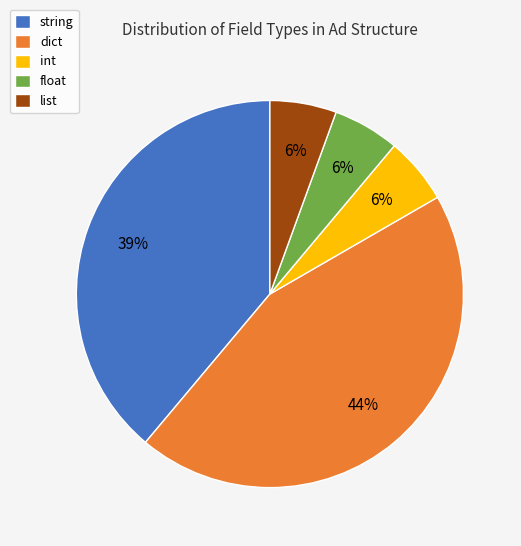

Between dict and list, which is larger?

dict